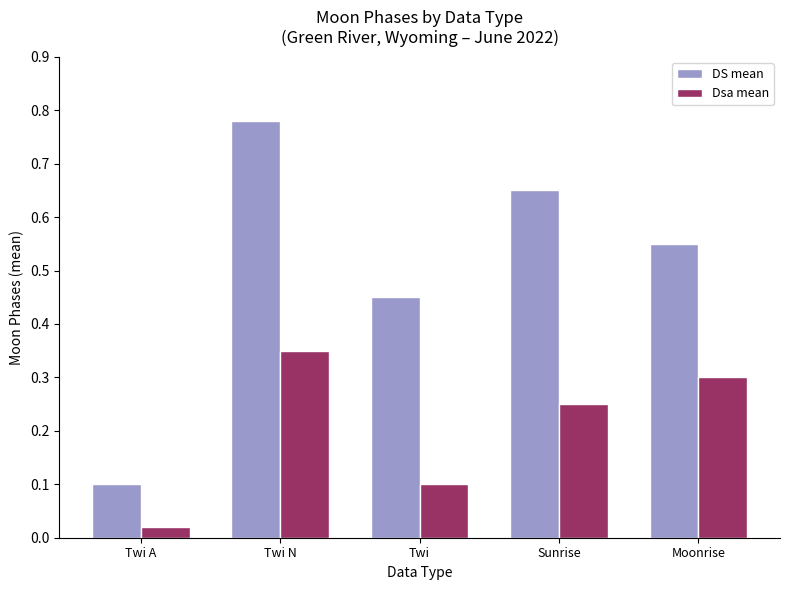

What is the sum of all Dsa mean values?

1.0